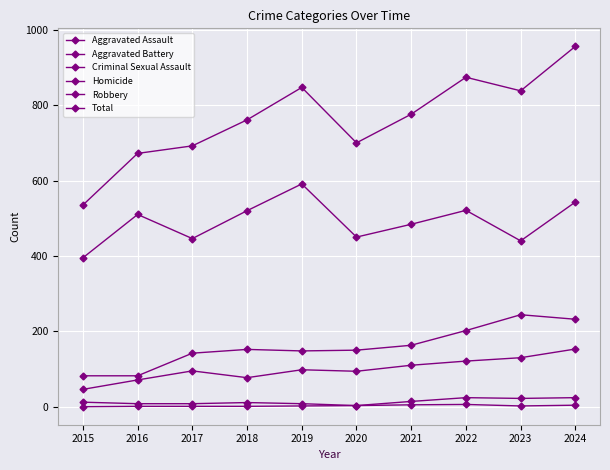

How many lines are shown in the chart?

6